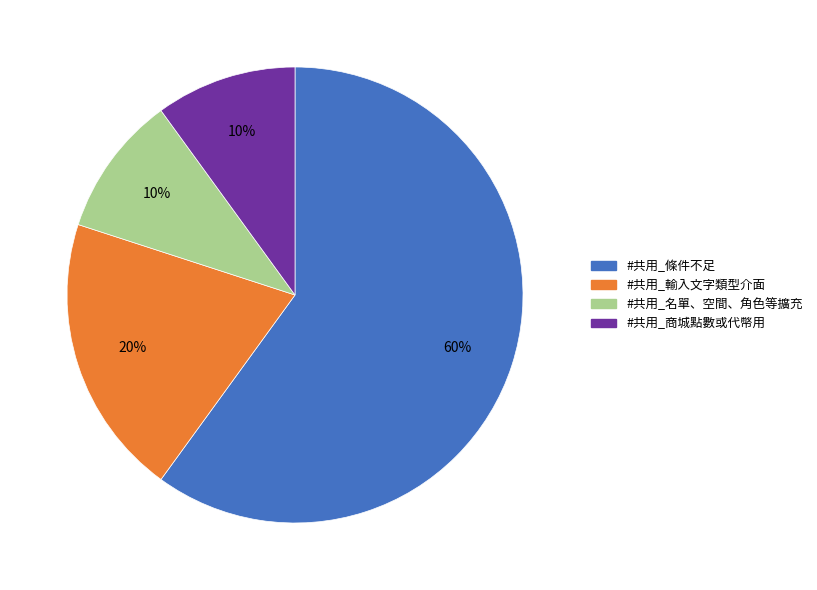

True or false: #共用_條件不足 accounts for 60% of the total.

True